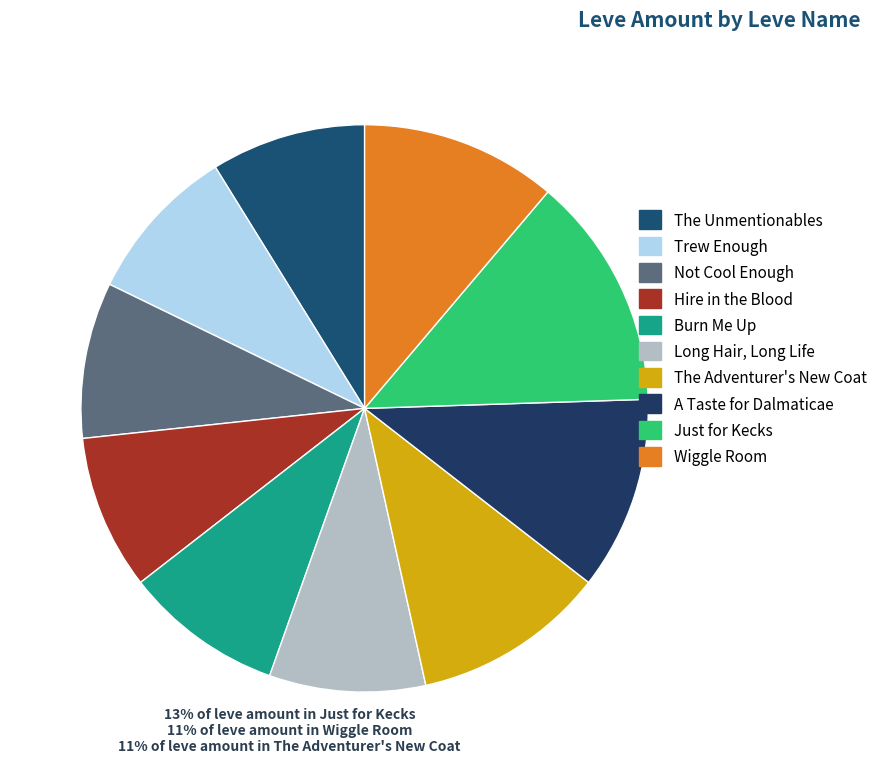

Does any single category account for the majority?

No